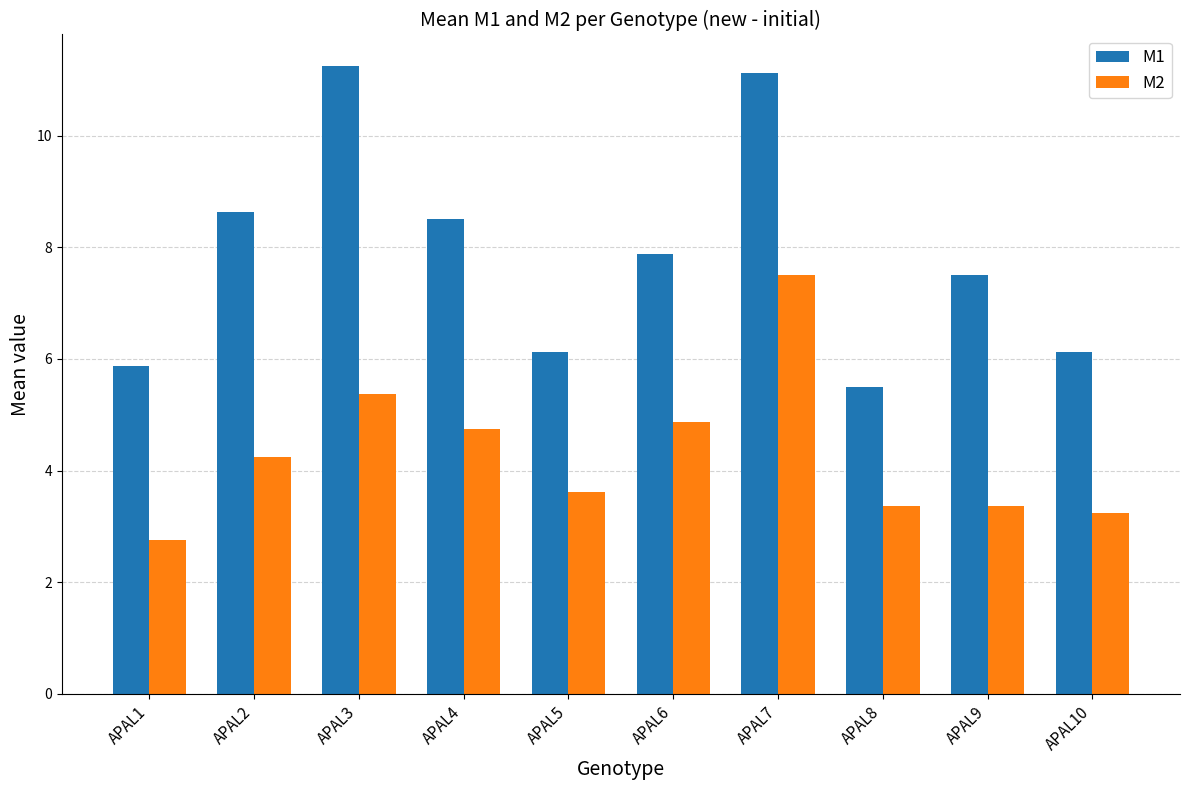

What is the value of the M1 bar at the 8th from the left?

5.5